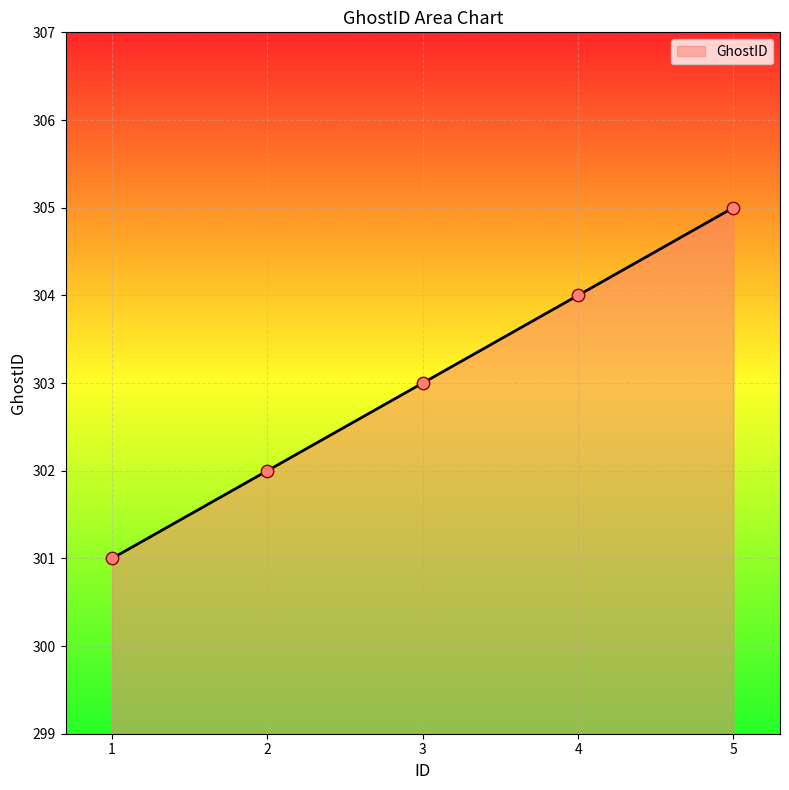

Which has a higher value, 5 or 3?

5